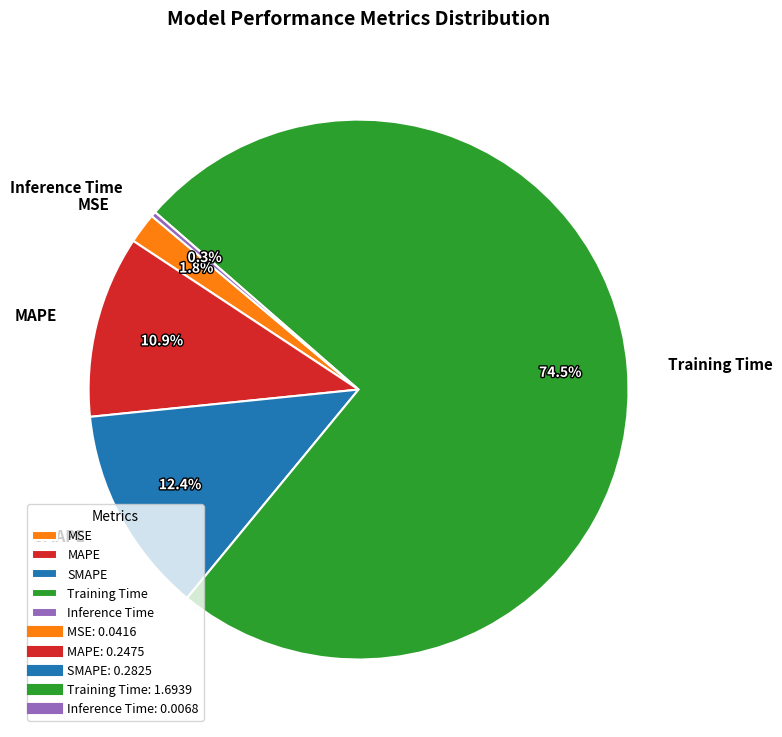

Which has a higher value, Training Time or MAPE?

Training Time